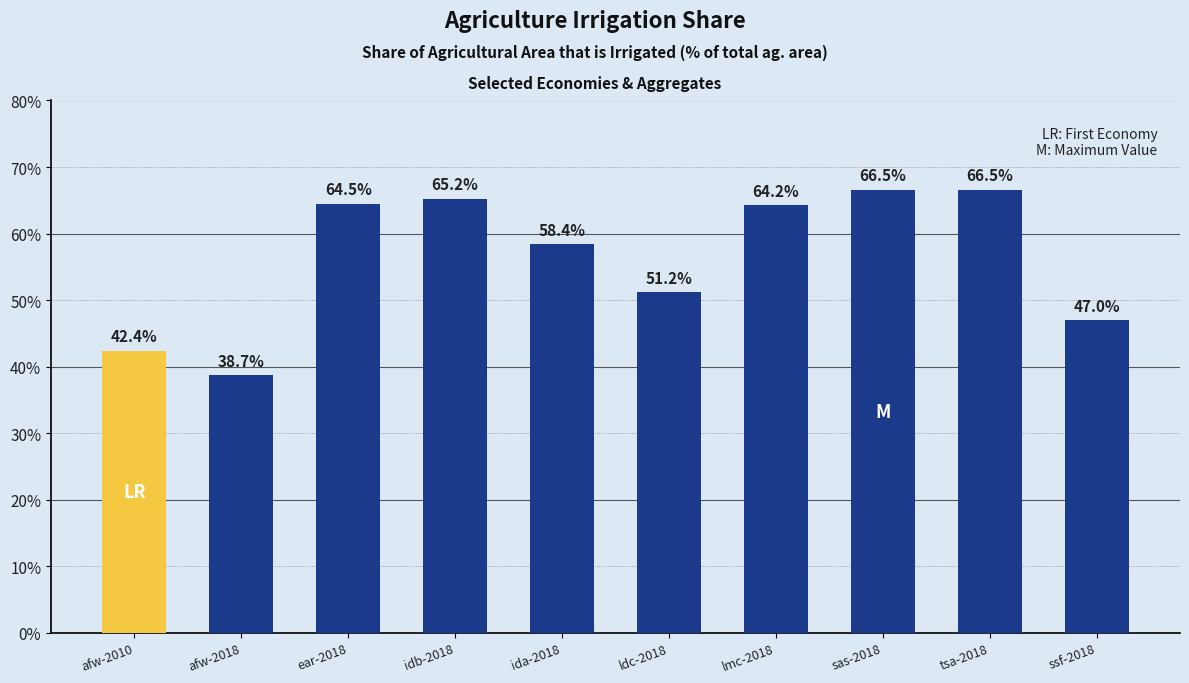

The chart shows a value of 90.0 at idb-2018. True or false?

False